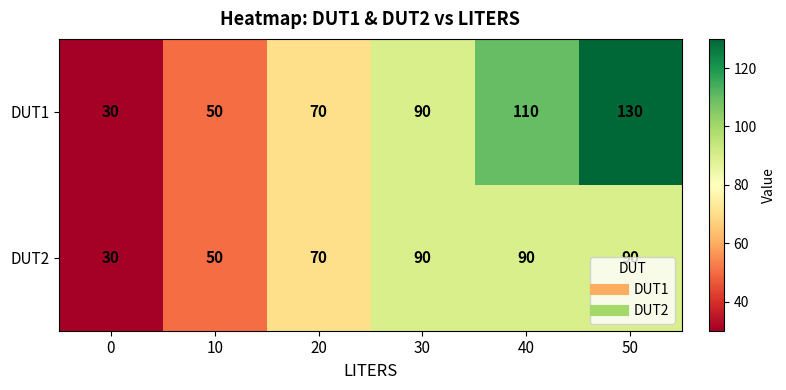

What is the total value across all series at 20?

140